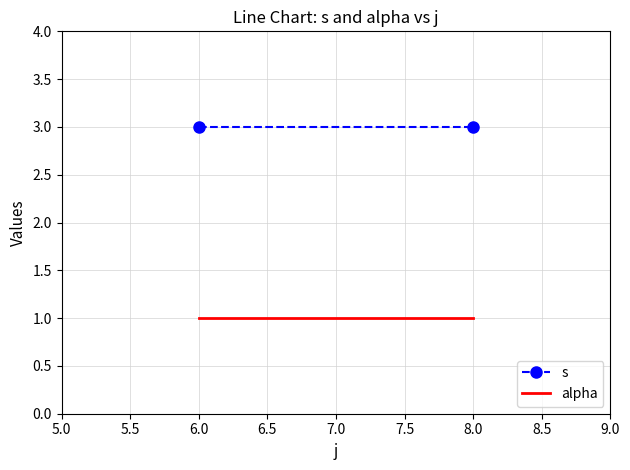

Between 8.0 and 6.0, which is larger?

8.0